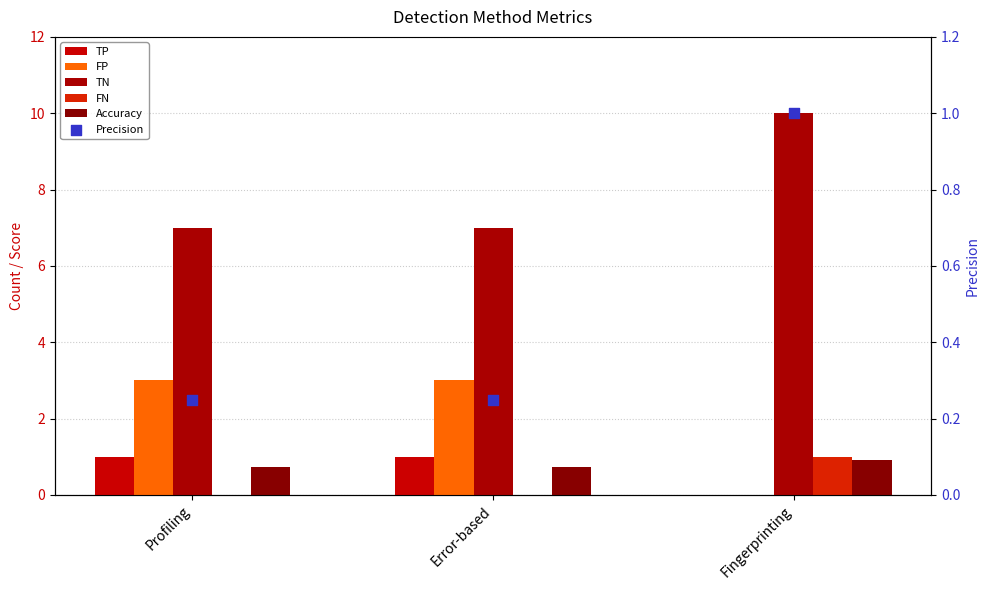

At which category is the sum across all series the highest?

Fingerprinting